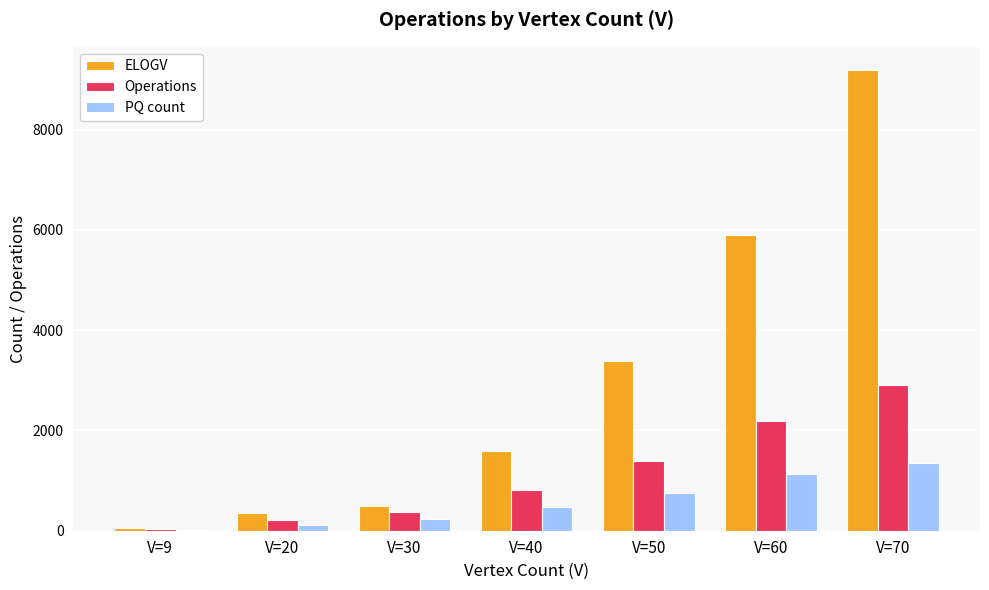

Which series changed the most between V=40 and V=60?

ELOGV